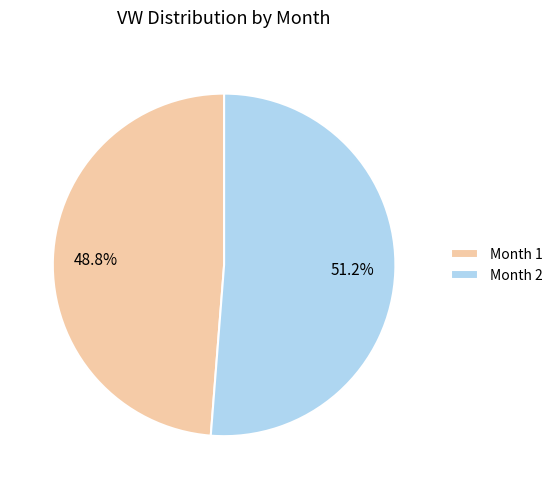

Approximately how many times larger is the value at Month 1 compared to Month 2?

1.0